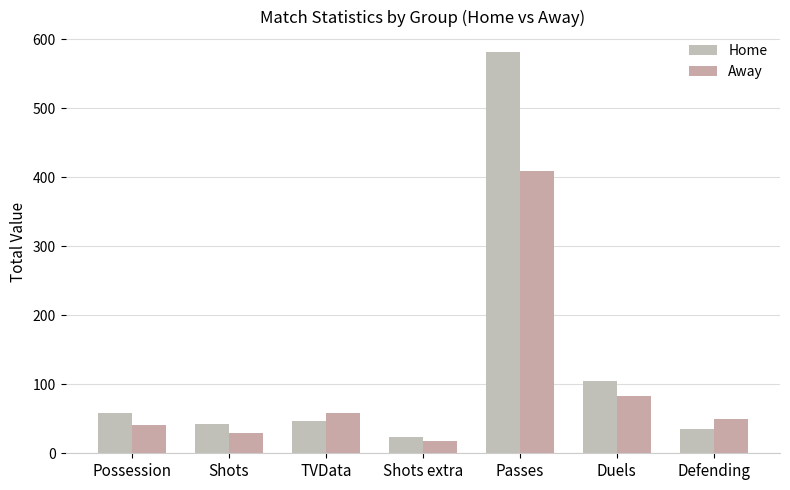

What position from the left is Duels?

6